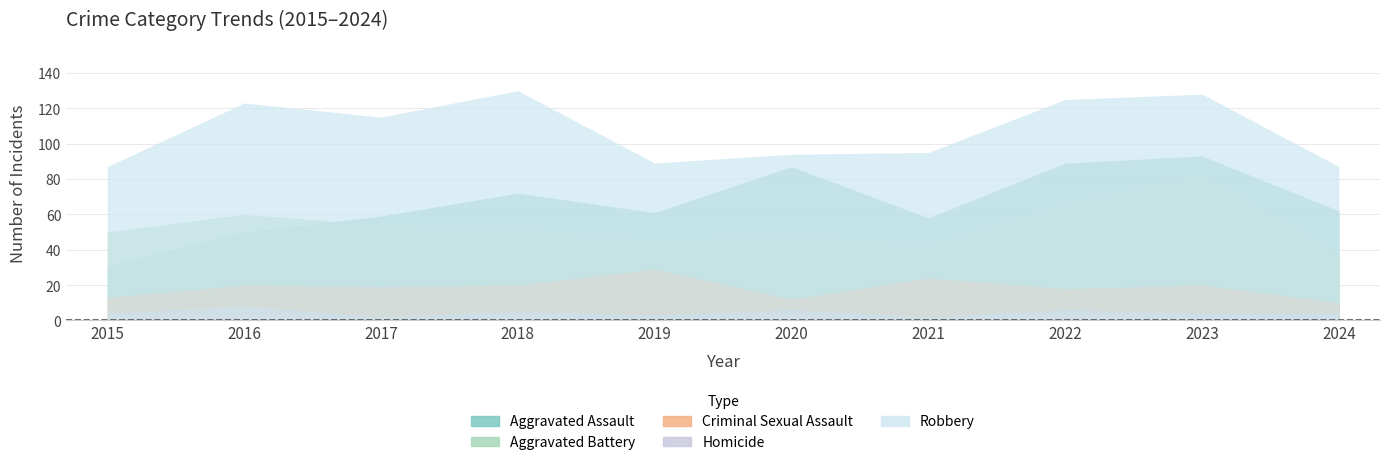

How many values in the Criminal Sexual Assault series are below 20?

5